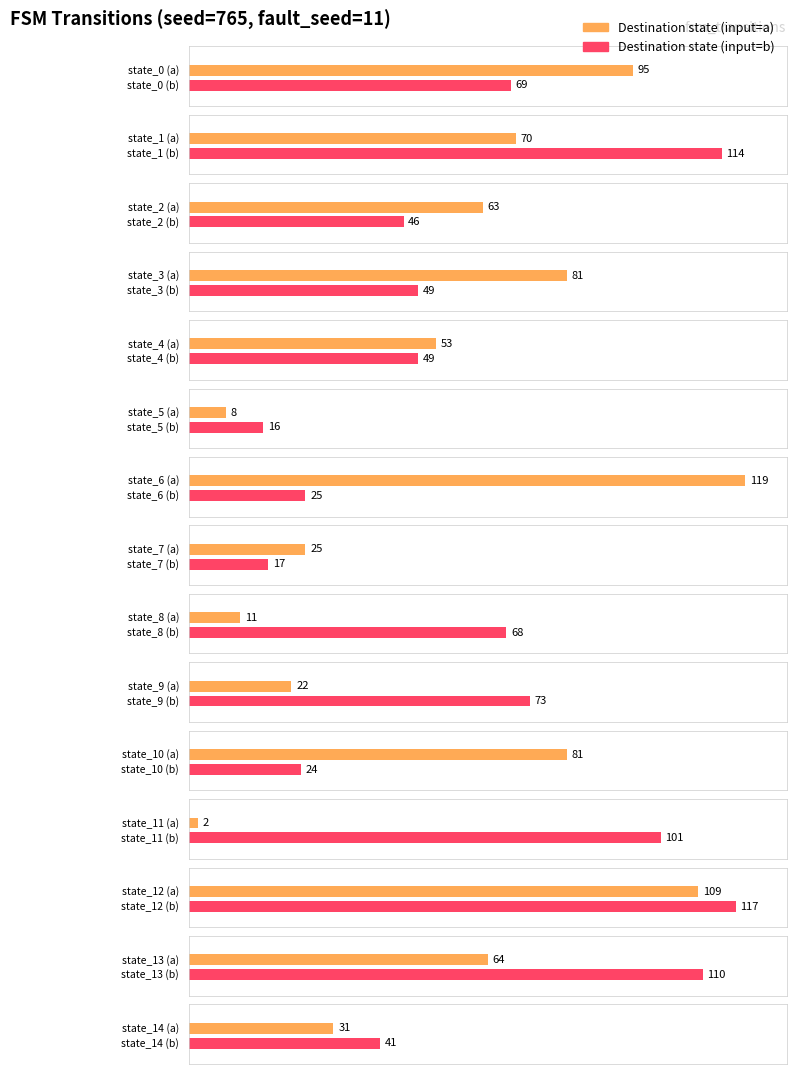

Is the value of input_symbol_a_dest at state_6 greater than the value of input_symbol_b_dest at state_2?

Yes